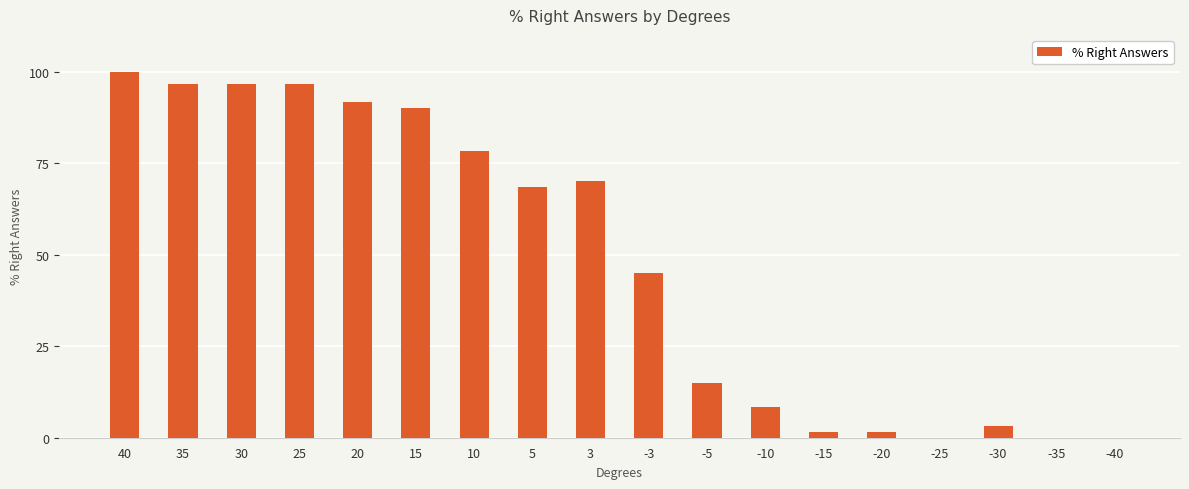

What is the greatest value displayed?

100.0